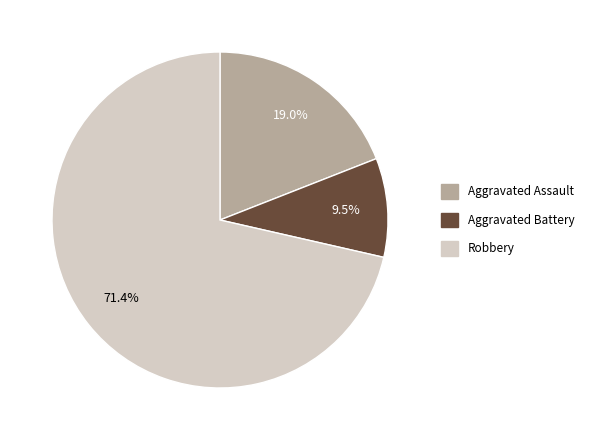

To the nearest percent, what portion does Aggravated Assault represent?

19%